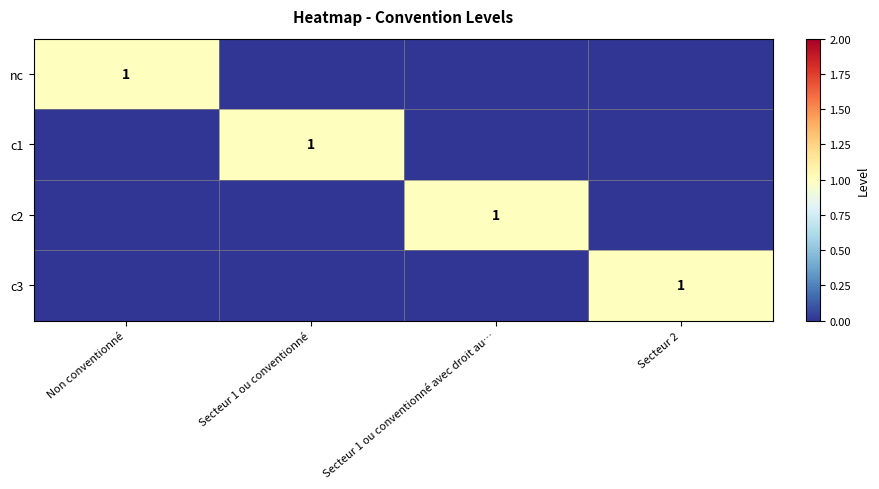

The value of c3 at Secteur 2 is 1. True or false?

True